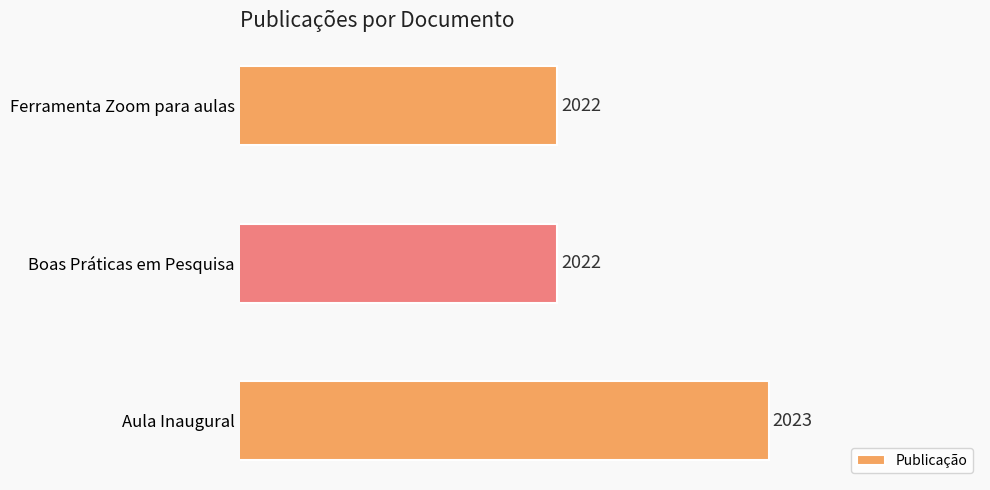

The chart shows a value of 2022 at Ferramenta Zoom para aulas. True or false?

True